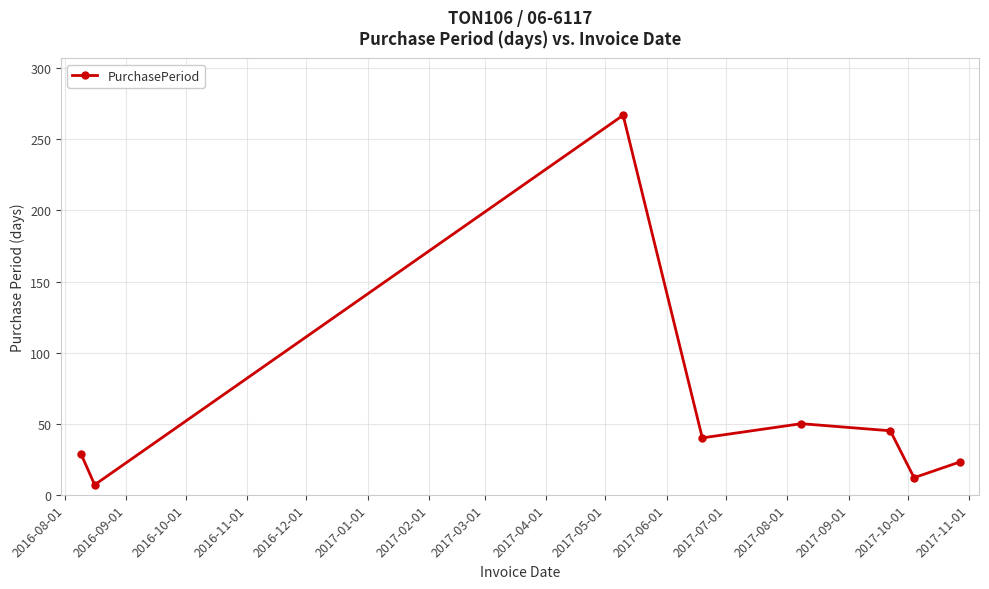

How many points are lower than both their immediate neighbors (excluding endpoints)?

3